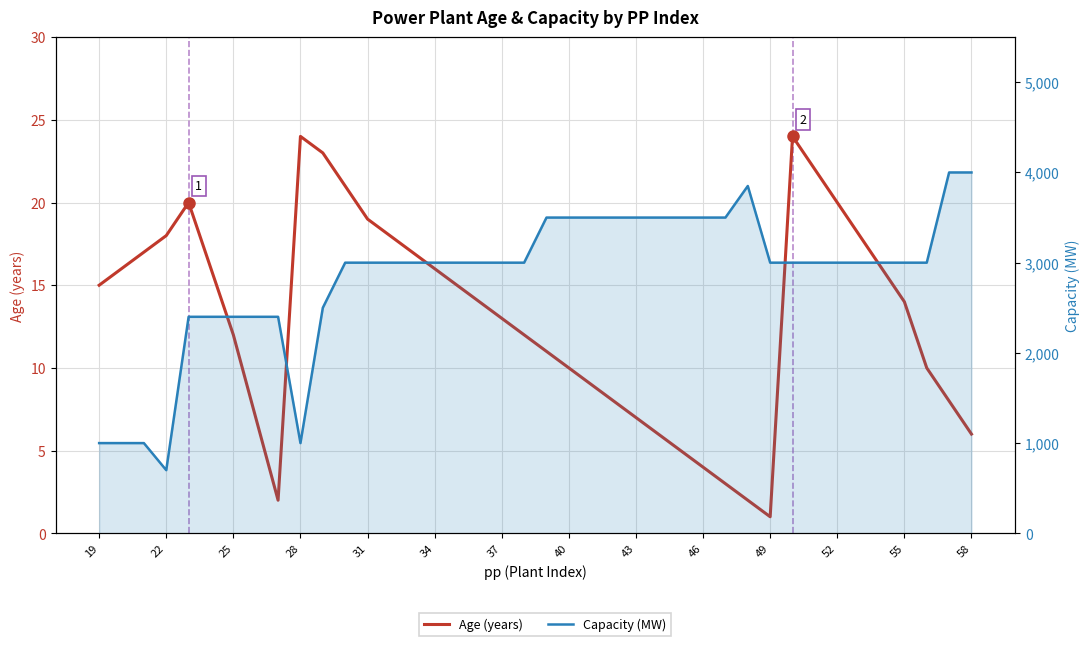

At 34, list the series in order from smallest to largest.

Age (years), Capacity (MW)